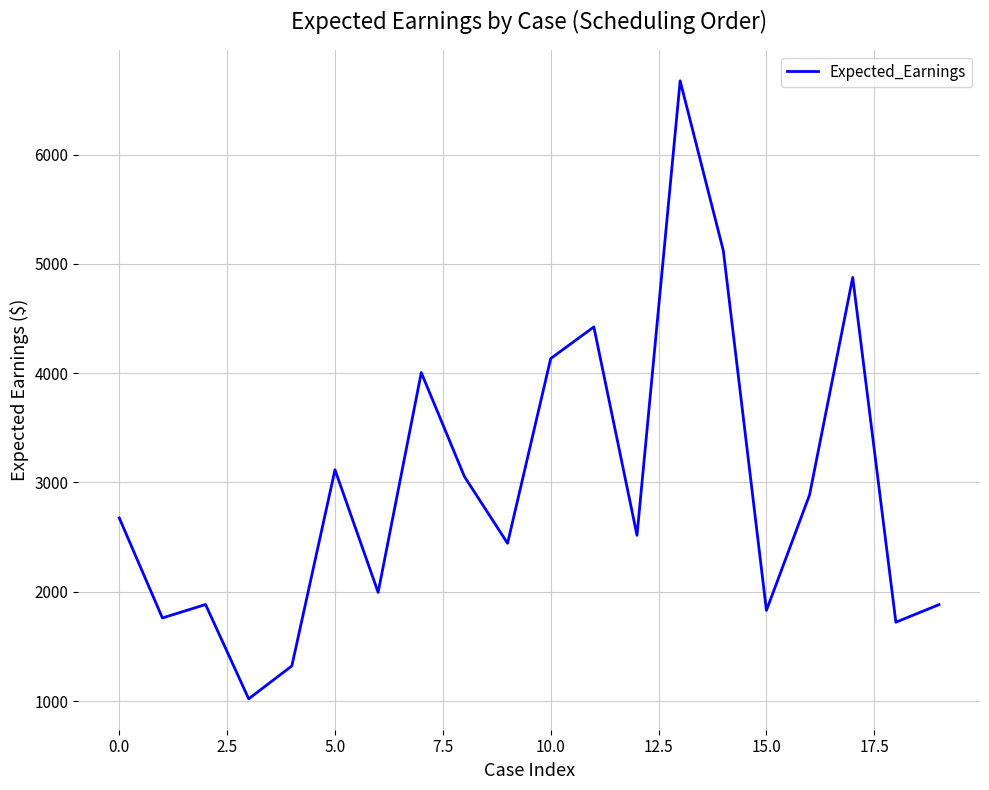

What is the smallest value displayed?

1020